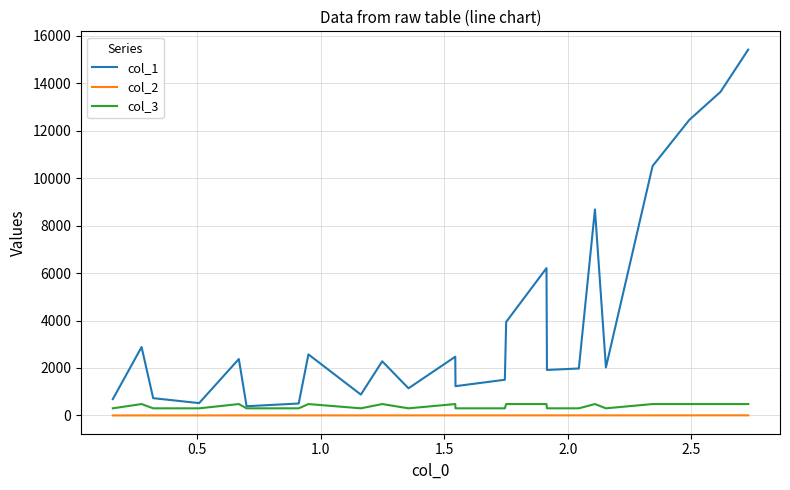

Which series has the largest total across all categories?

col_1